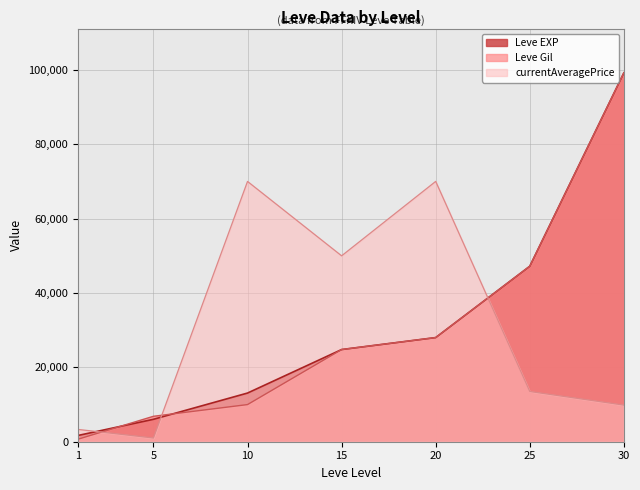

Reading left to right, list all the values displayed in this chart.

Leve EXP: 1=690	5=6840	10=9990	15=24790	20=28010	25=47200	30=99220
Leve Gil: 1=1690	5=6030	10=13090	15=24790	20=28010	25=47200	30=99220
LevePriceHQ: 1=3307	5=999	10=70007	15=50000	20=70019	25=13510	30=9849